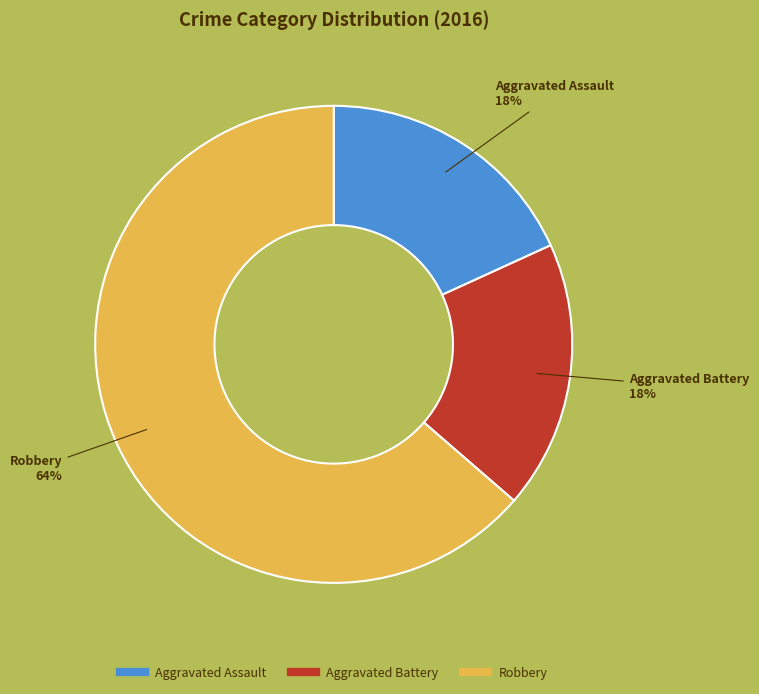

Do Aggravated Battery and Aggravated Assault together represent more than half of the pie?

No